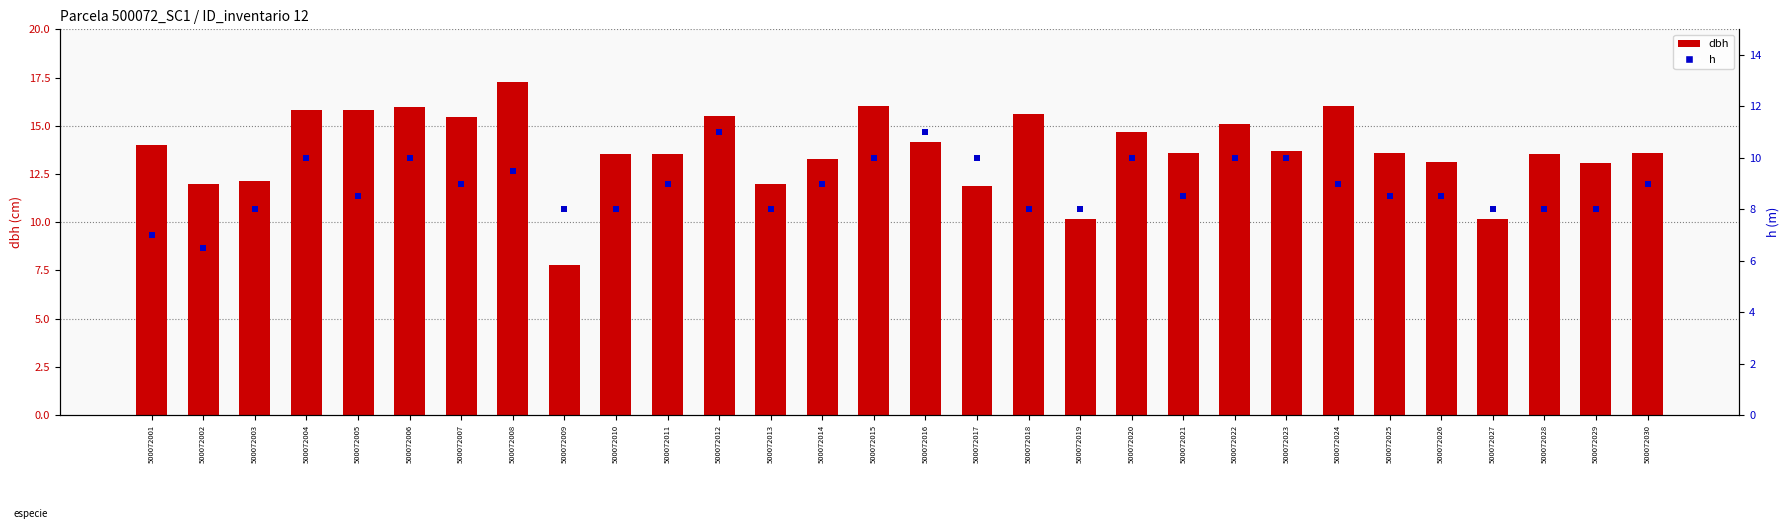

What are all the series names shown in the legend?

dbh, h